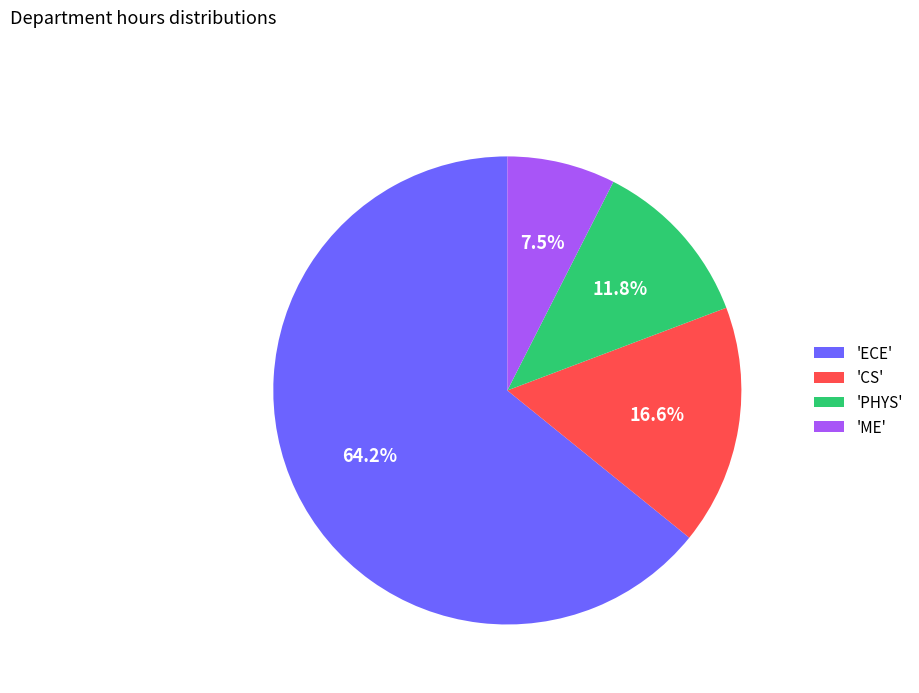

Rank the categories by value from highest to lowest.

'ECE', 'CS', 'PHYS', 'ME'